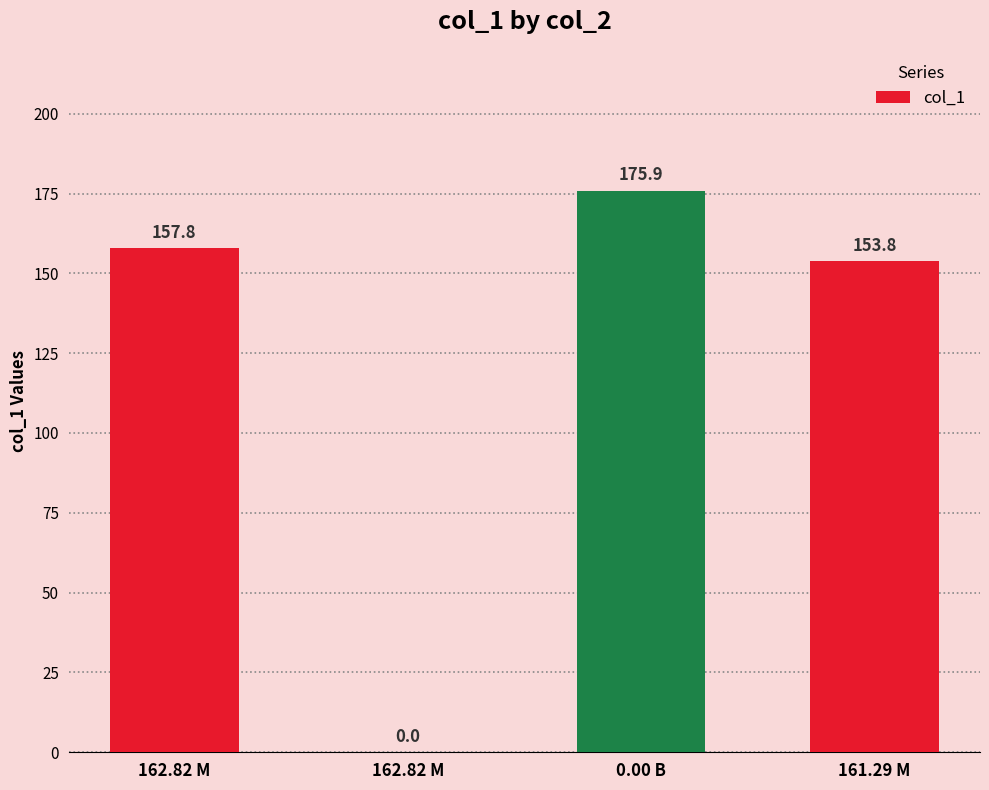

What is the change in value from 162.82 M to 161.29 M?

-4.0